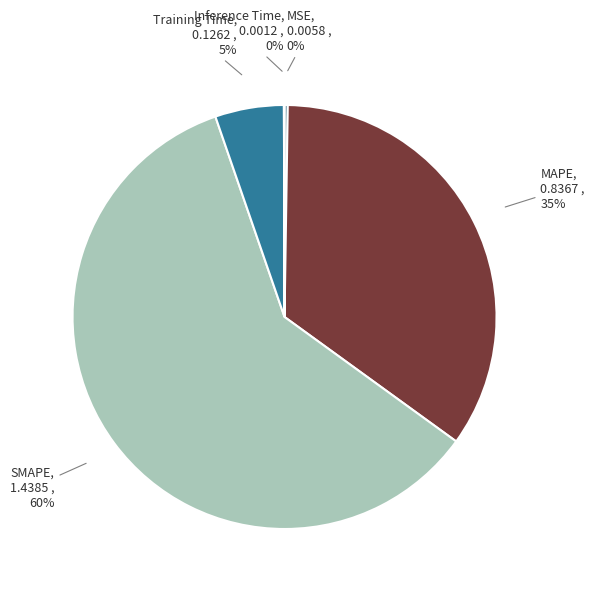

Is there a majority slice in this chart?

Yes